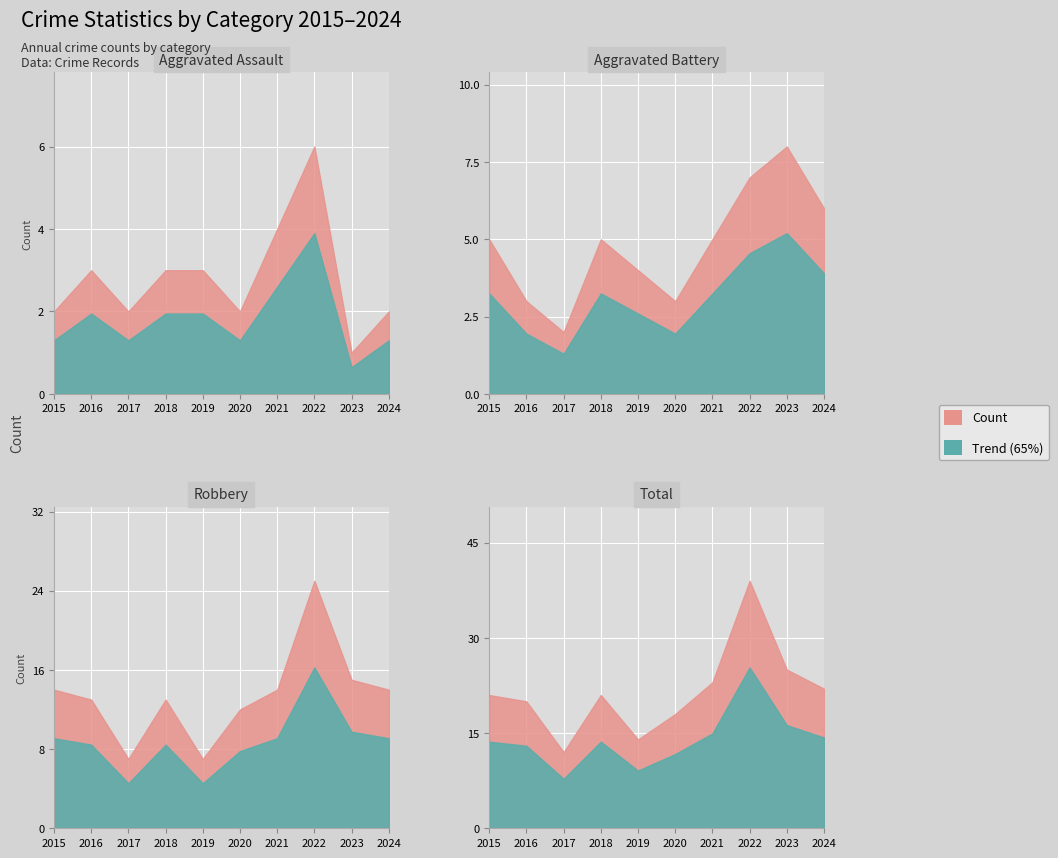

What is the spread (max minus min) of values at 2019?

11